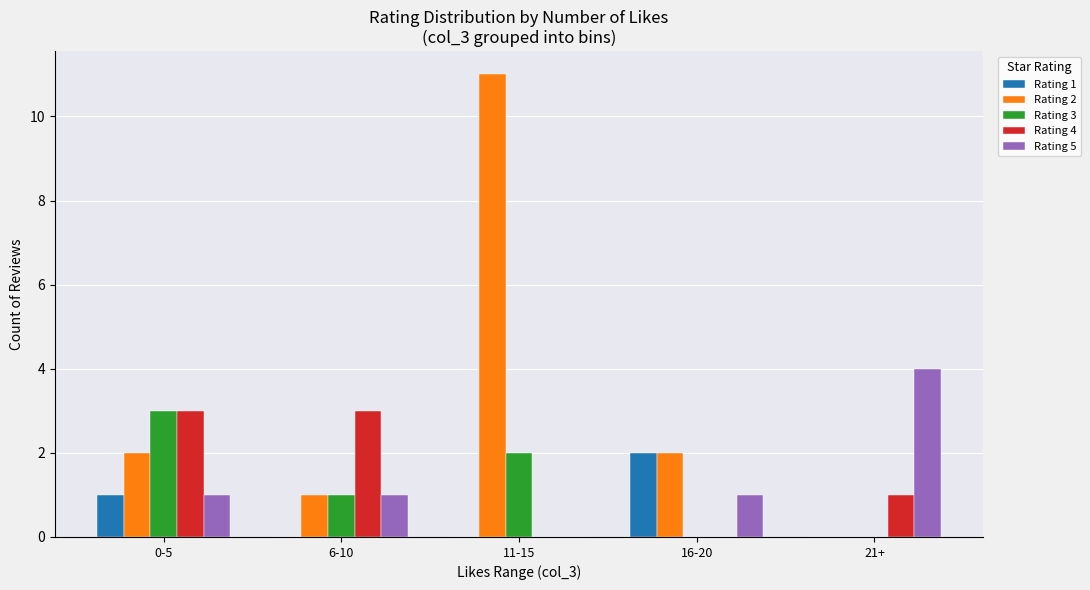

Which series has the largest total across all categories?

Rating 2